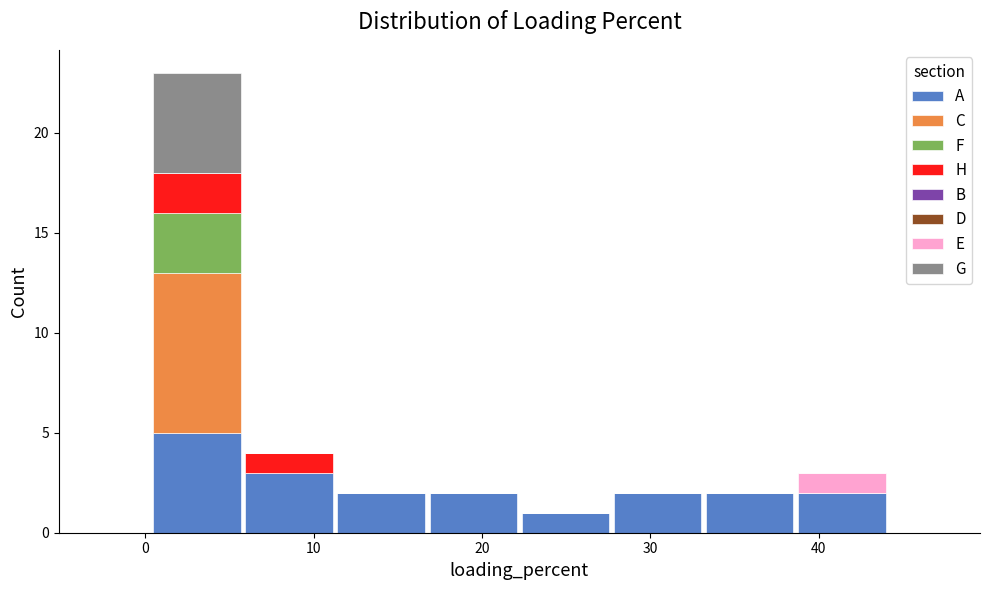

Reading left to right, transcribe this chart: for each stacked bar, give the range it covers on the x-axis and its total height. Neither the bar edges nor the heights are printed on the chart, so give them approximately, as read against the axes.

0 to 6: 23
6 to 11: 4
11 to 17: 2
17 to 22: 2
22 to 28: 1
28 to 33: 2
33 to 39: 2
39 to 44: 3